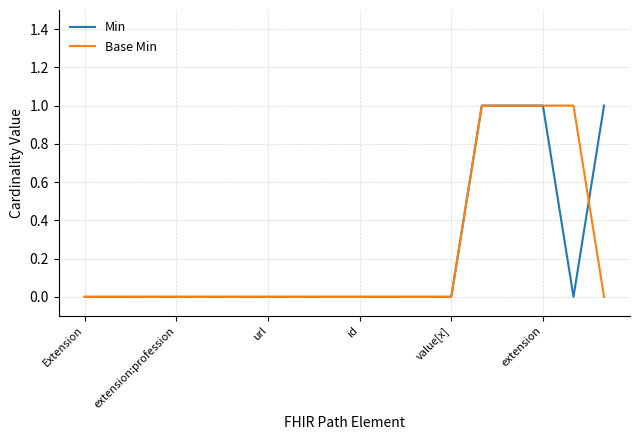

Count the number of data series in this chart.

2